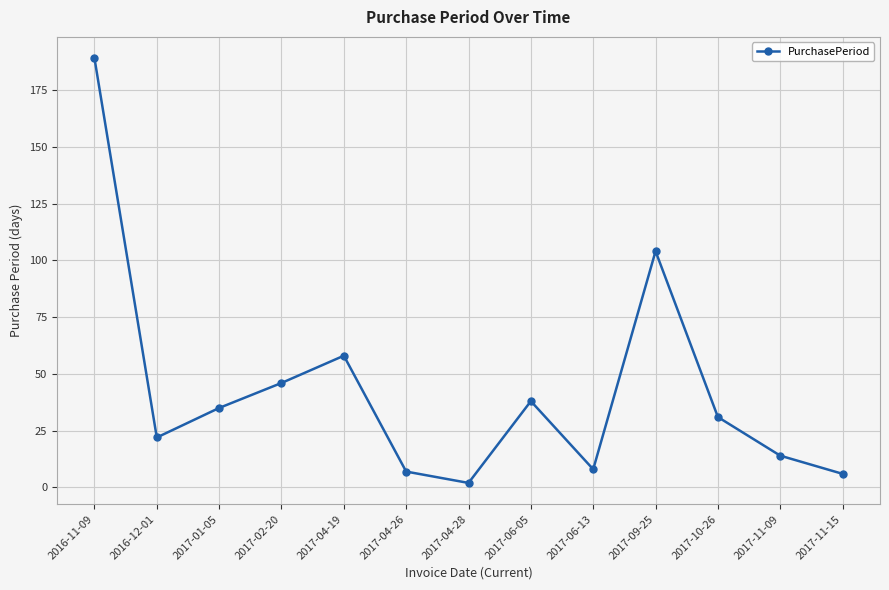

What is the label of the 13th point from the right?

2016-11-09